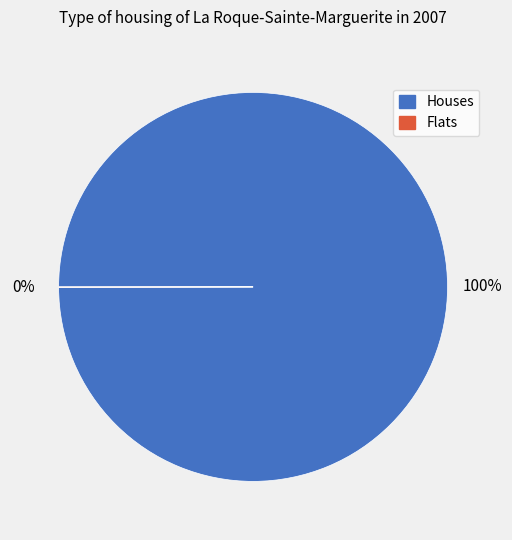

To the nearest percent, what is the difference between the largest and smallest slice percentages?

100%